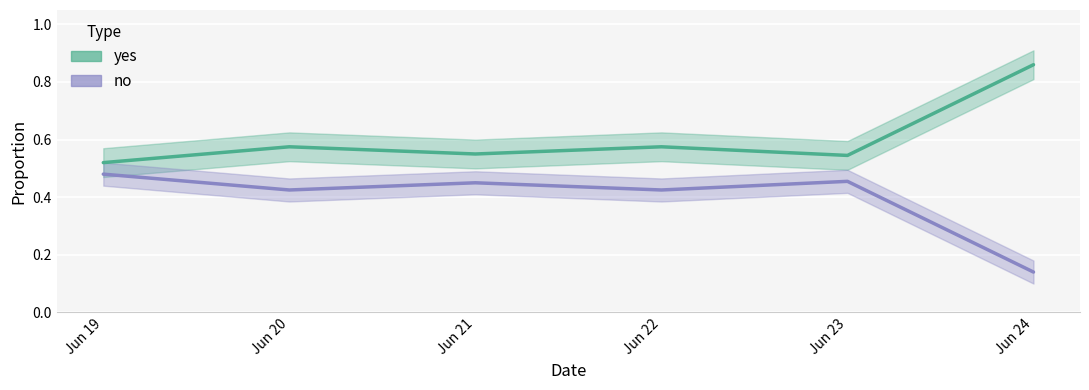

Reading right to left, extract all data points from this chart.

yes: 0.9	0.5	0.6	0.6	0.6	0.5
no: 0.1	0.5	0.4	0.5	0.4	0.5